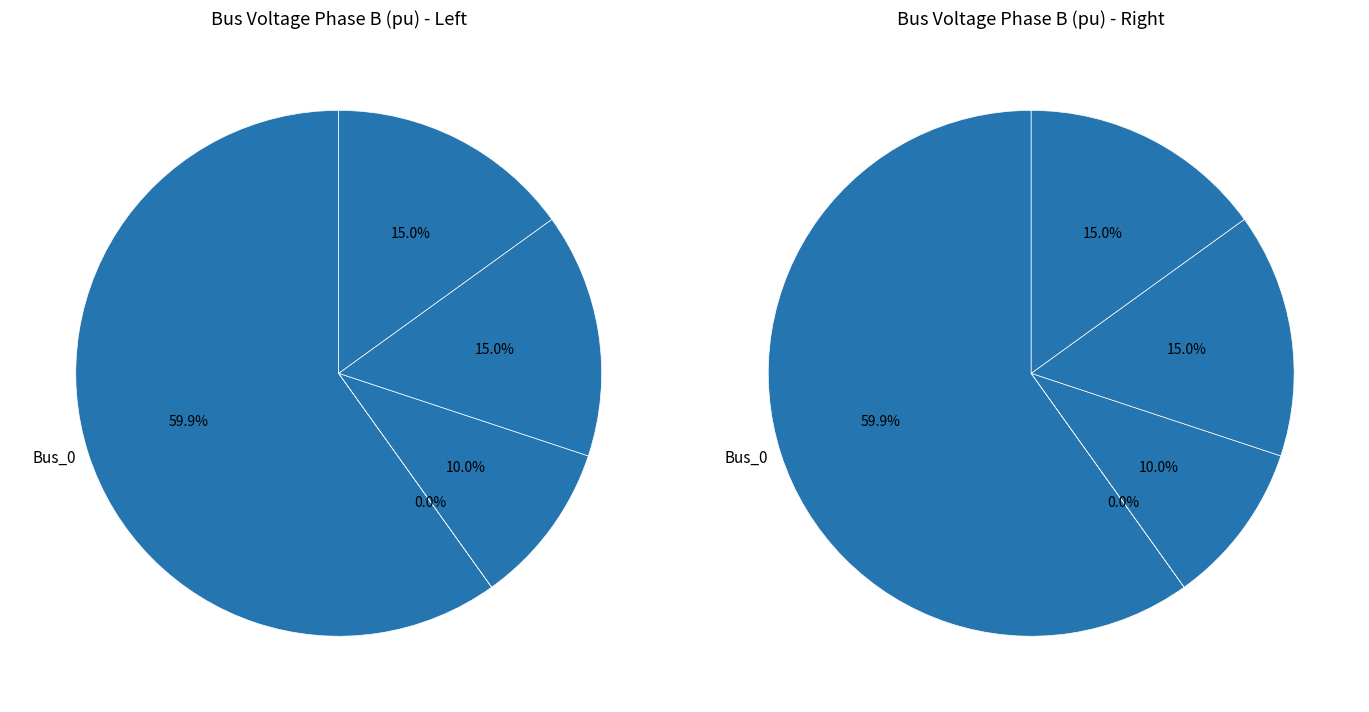

The Bus_1 slice represents 15% of the pie. True or false?

False